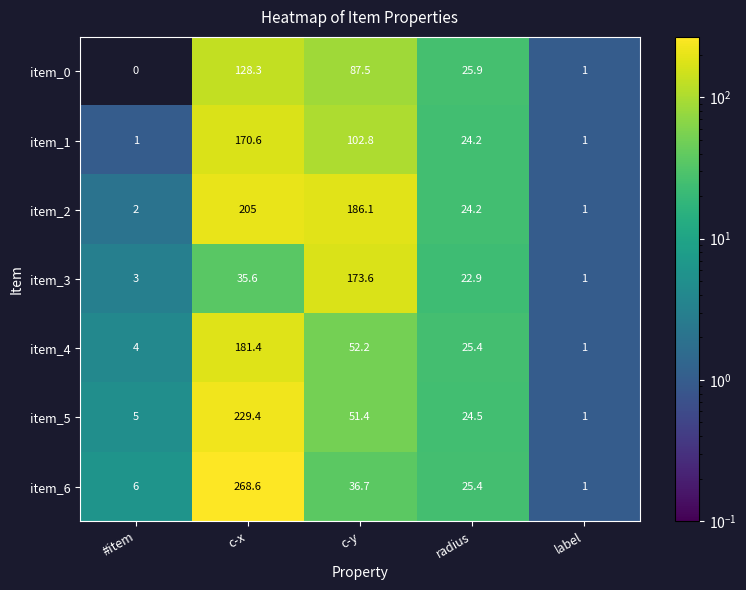

Count the number of data series in this chart.

7